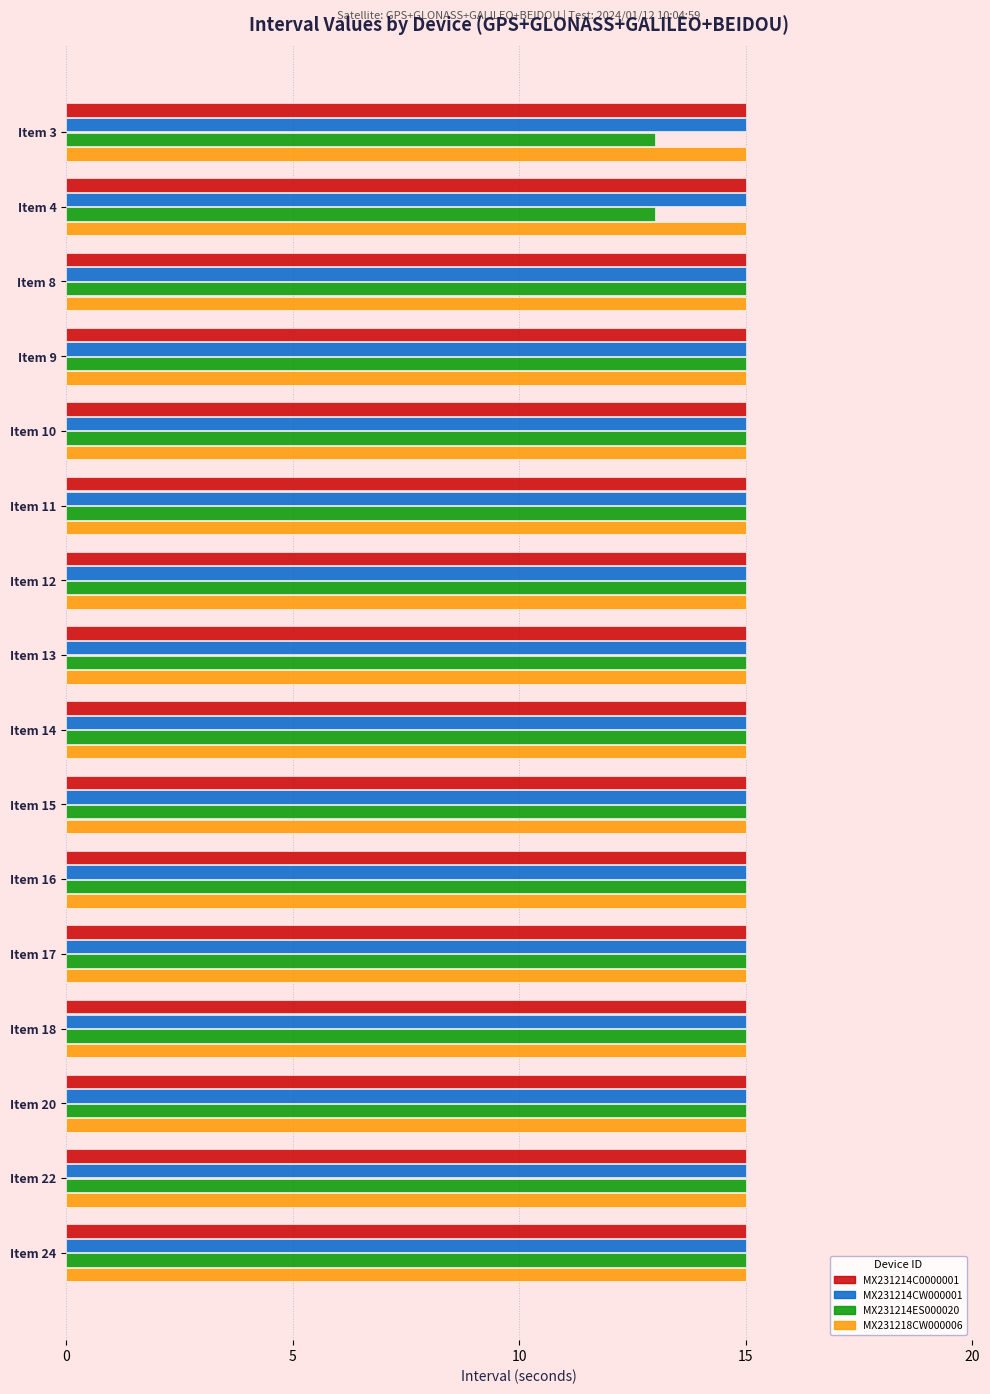

What is the maximum value shown in the chart?

15